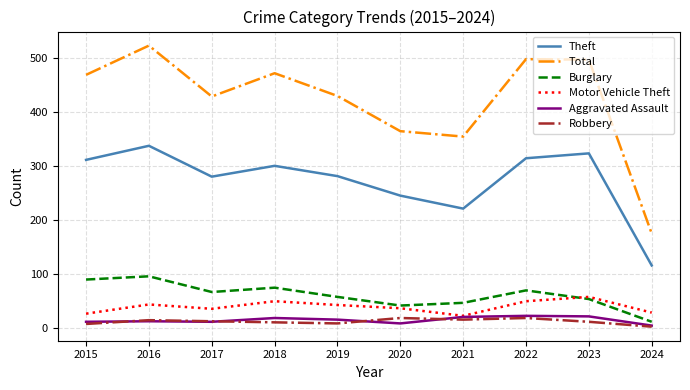

The value of Theft at 2022 is 314. True or false?

True